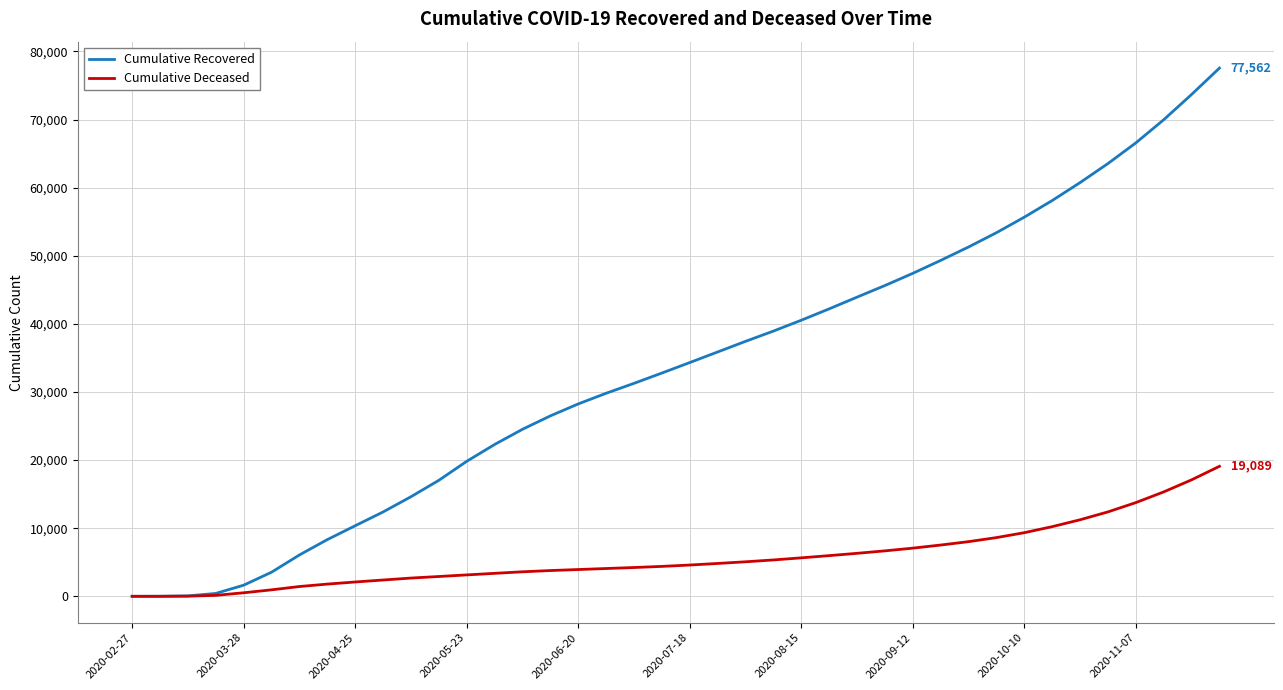

What is the greatest value displayed?

77562